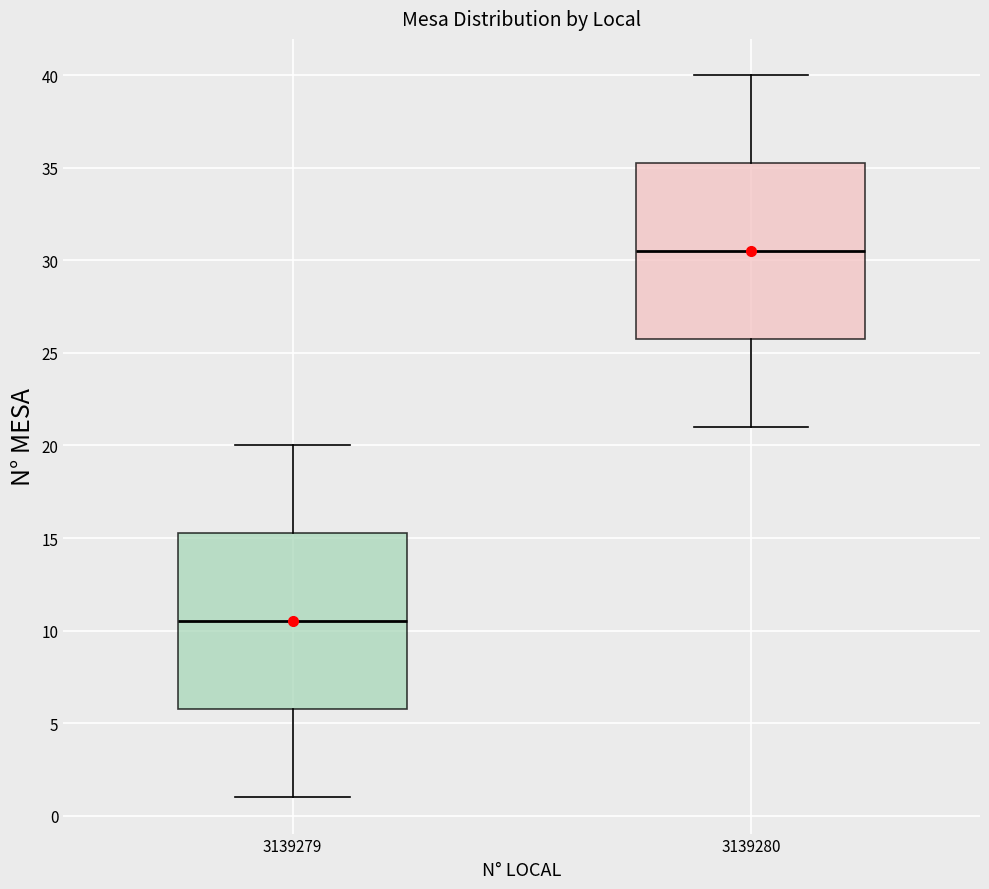

Reading left to right, transcribe this box plot: for each box, give where its median line is, the range the box spans, and where its two whiskers end, as read against the y-axis. The values are not printed on the chart, so give them approximately, as read against the axis.

3139279: median 10.5, box 6.0 to 15.5, whiskers 1.0 to 20.0
3139280: median 30.5, box 26.0 to 35.5, whiskers 21.0 to 40.0